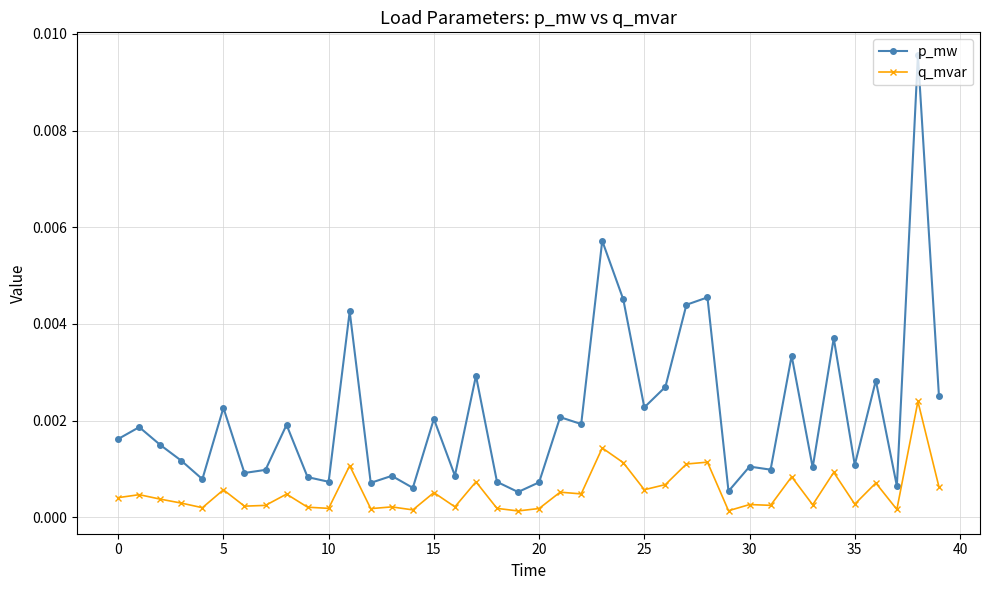

At how many categories does at least one series exceed 0?

40